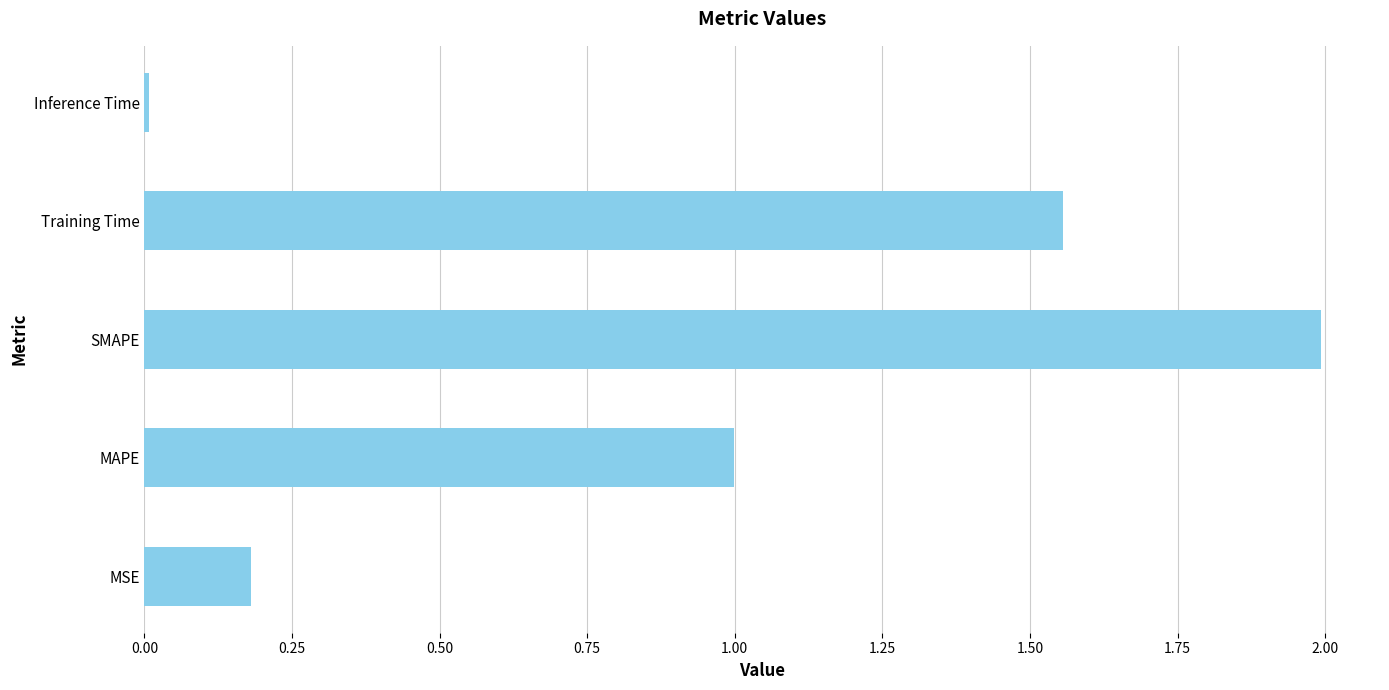

Count the number of categories in the chart.

5